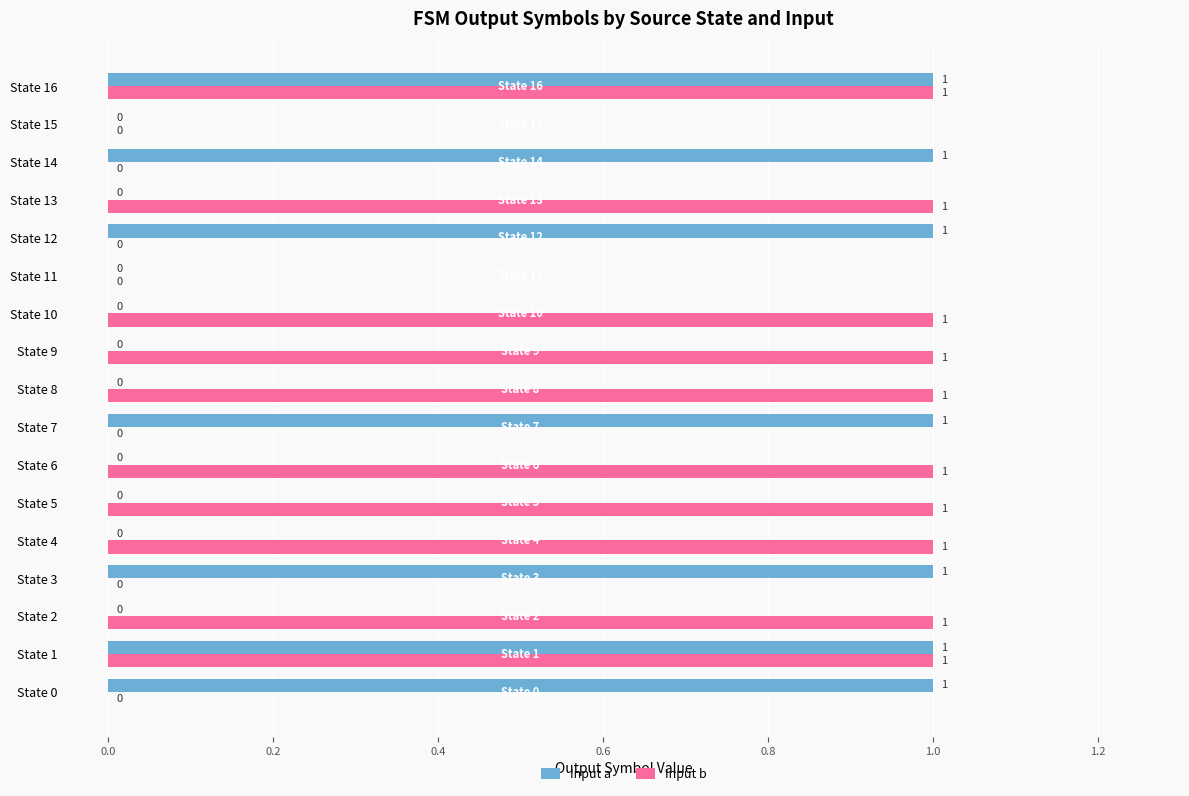

How many Input a values are between 0 and 1?

17